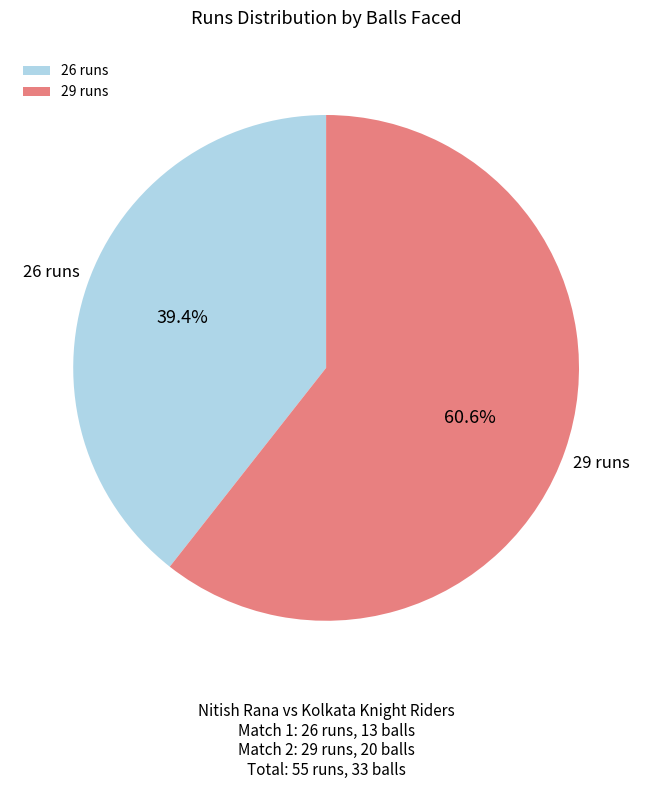

Which has a higher value, 26 runs or 29 runs?

29 runs